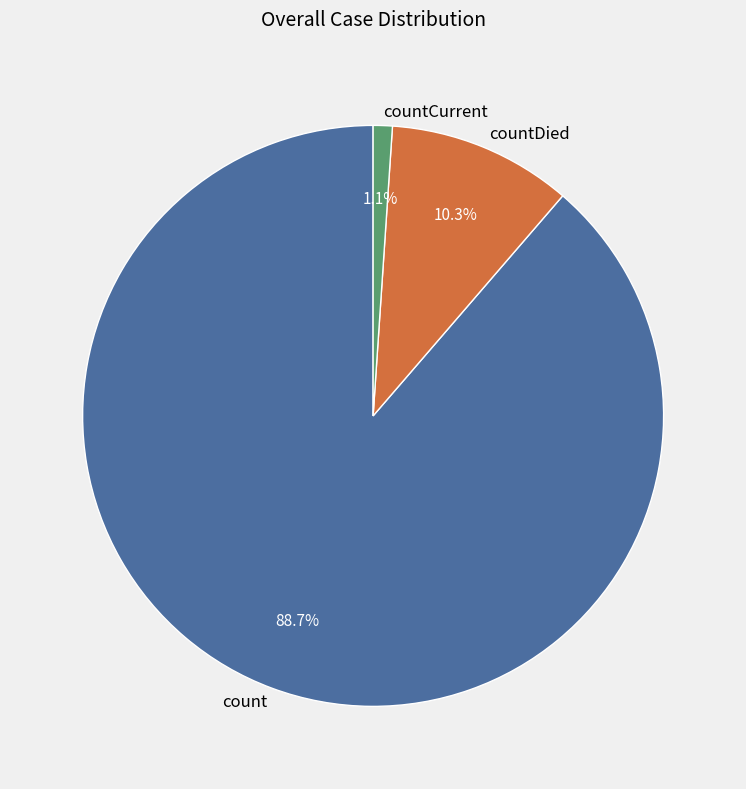

What is the smallest slice in the pie chart?

countCurrent